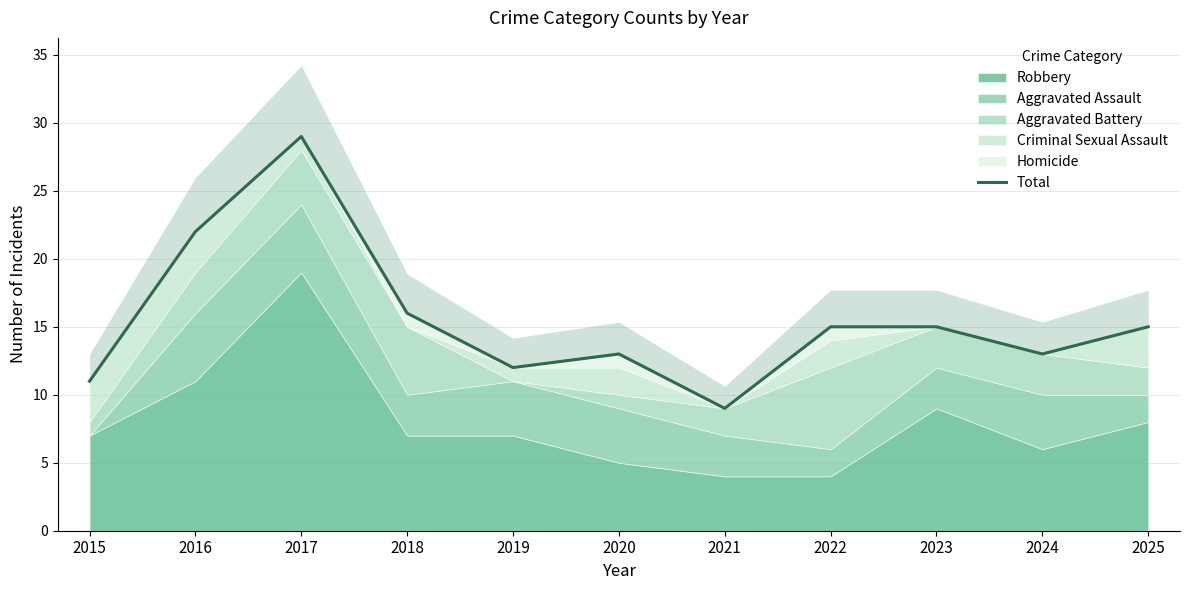

Rank the categories by value from lowest to highest.

2021, 2015, 2019, 2020, 2024, 2022, 2023, 2025, 2018, 2016, 2017